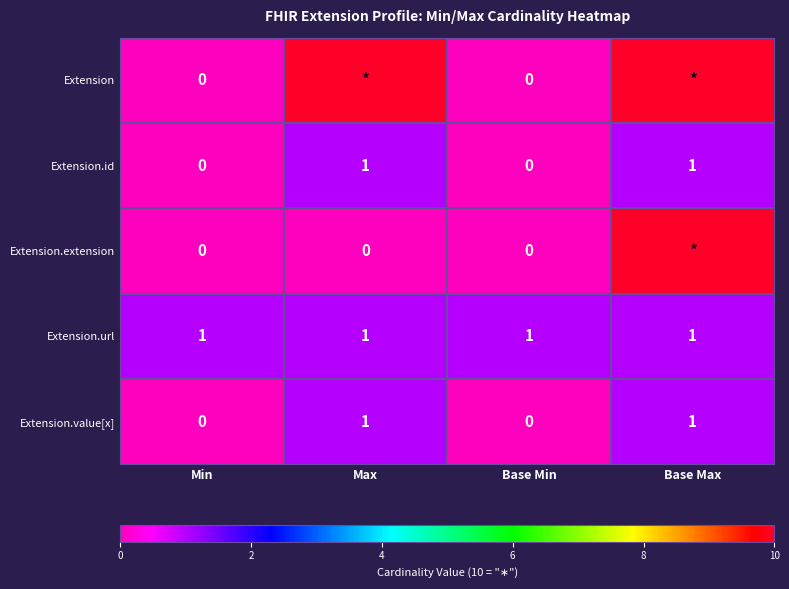

What is the spread (max minus min) of values at Base Max?

9